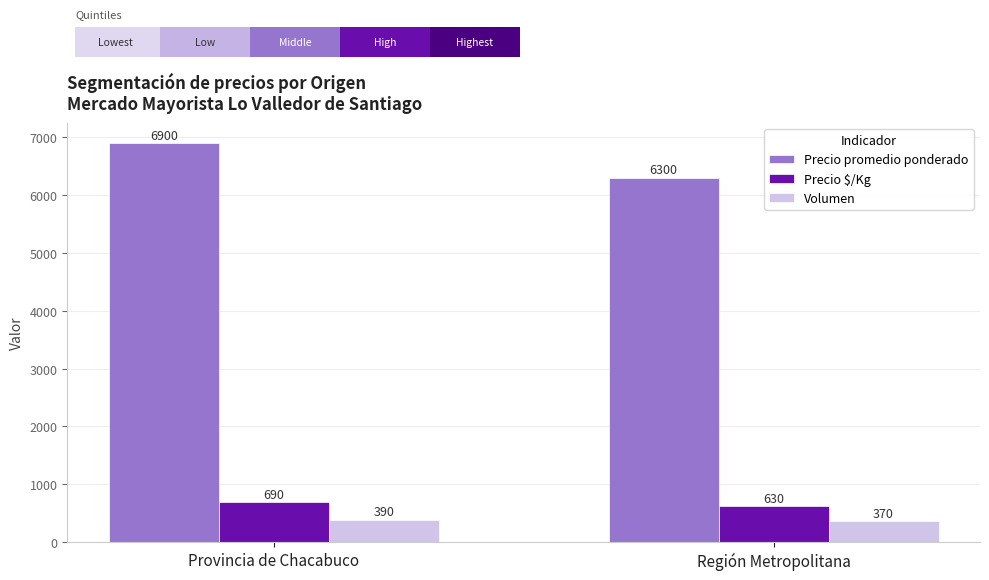

Between Provincia de Chacabuco and Región Metropolitana, which series saw the biggest shift?

Precio promedio ponderado